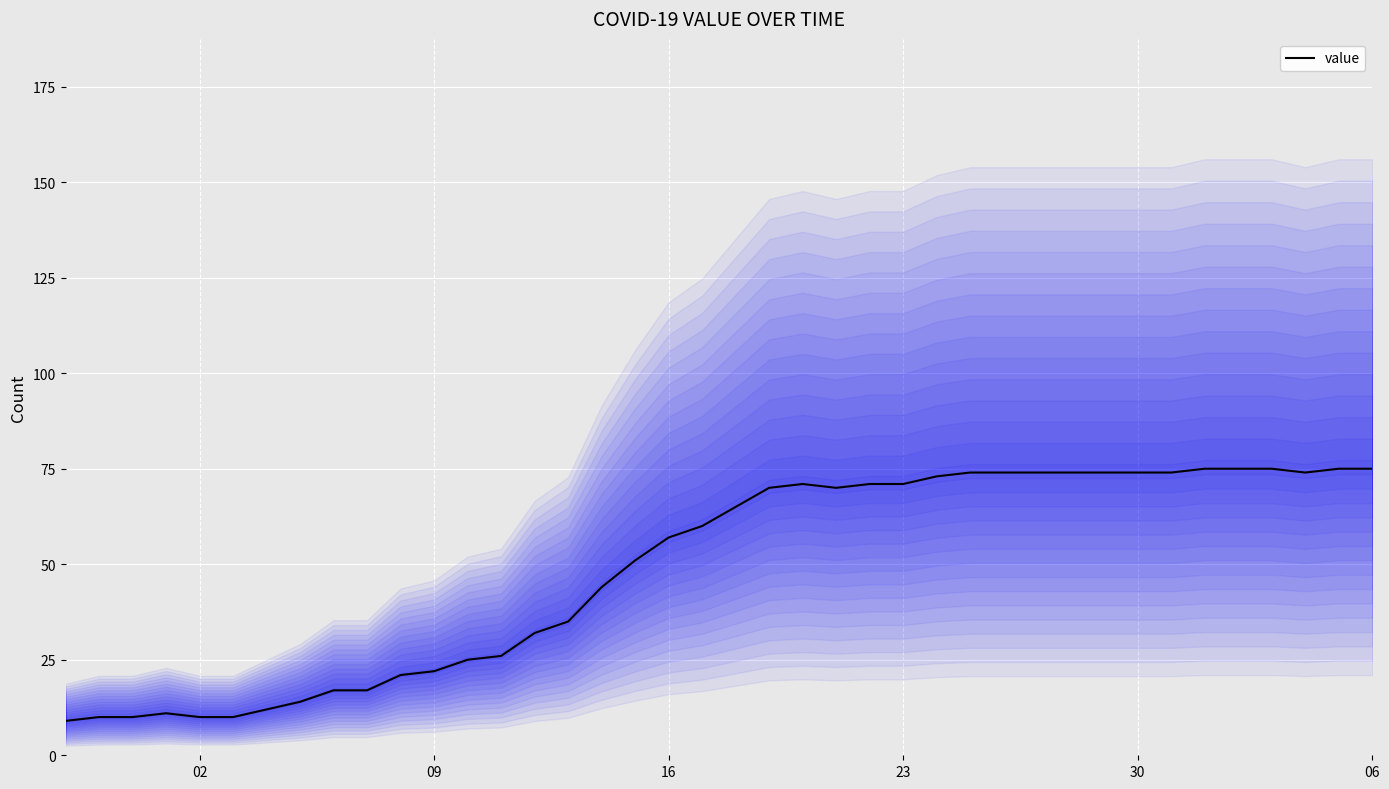

What is the highest value of the value series?

75